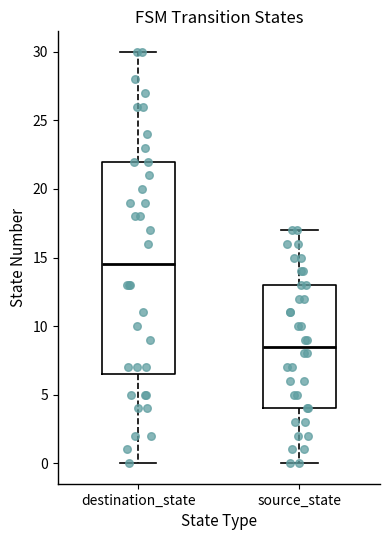

Which box's median line is the highest?

destination_state